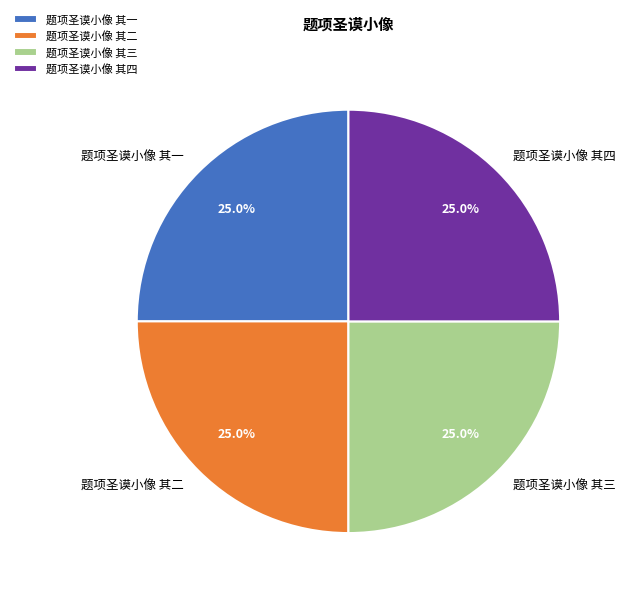

To the nearest percent, what percentage of the pie is 题项圣谟小像 其一?

25%